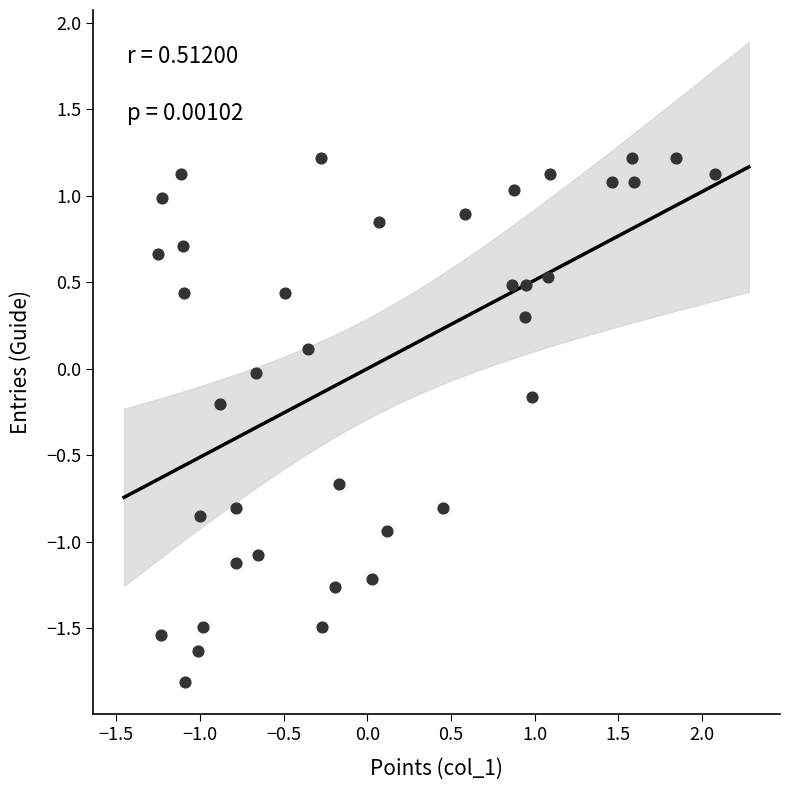

What is the range of Y values (max minus min)?

3.0